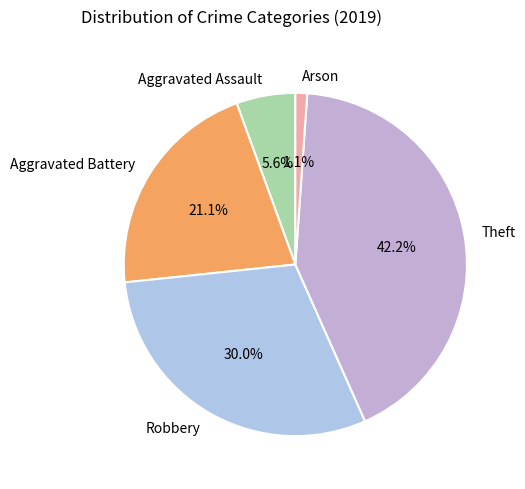

To the nearest percent, what portion does Theft represent?

42%